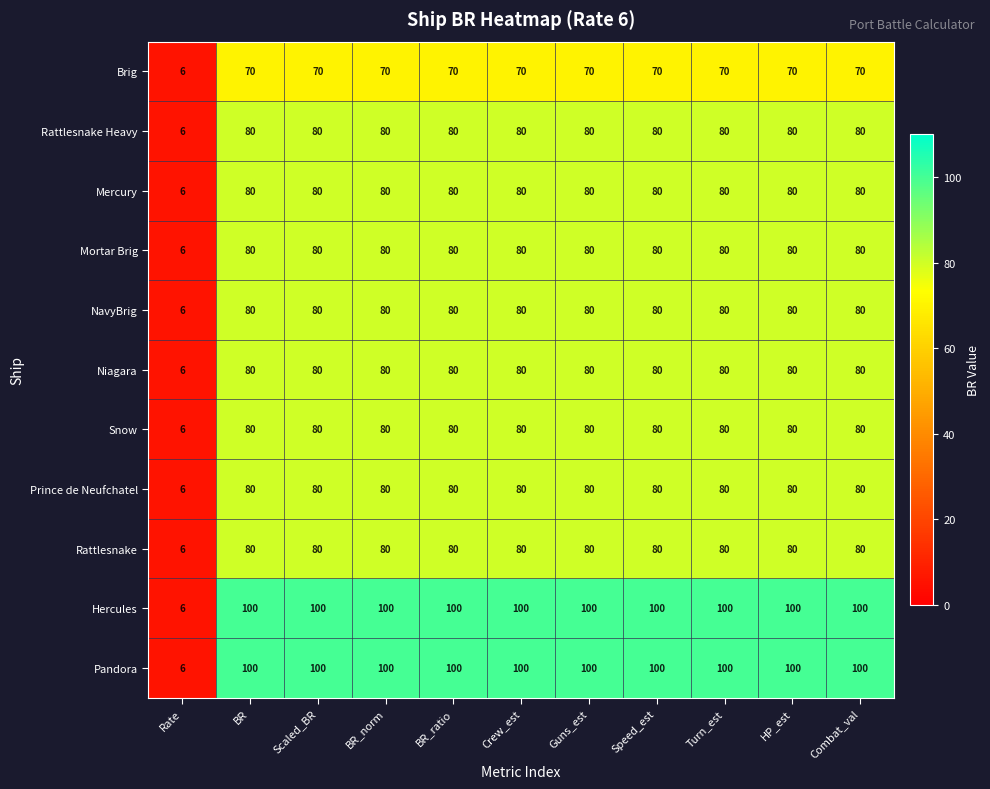

What is the greatest value displayed?

100